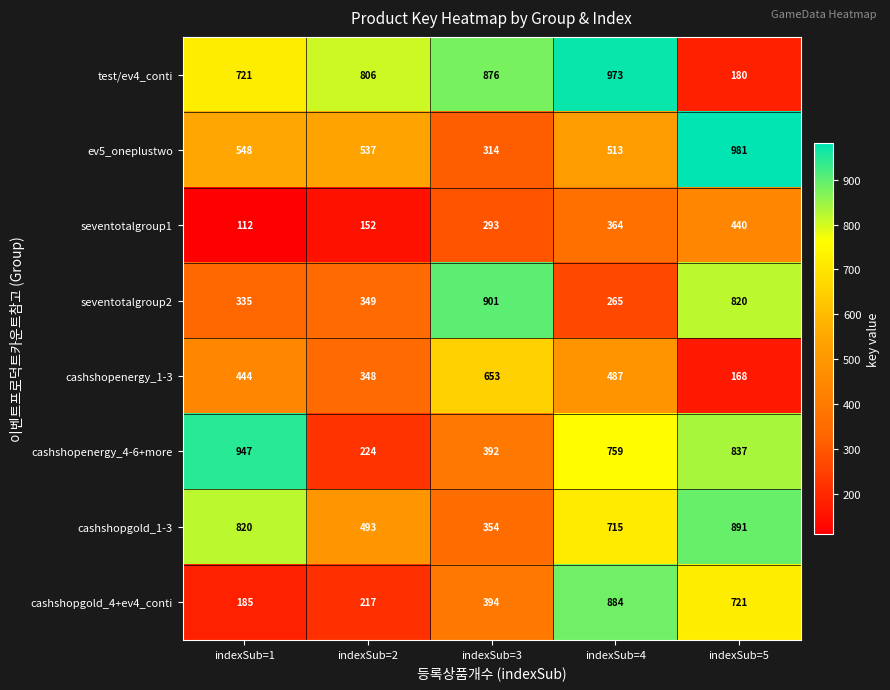

Which series has the widest spread of values?

test/ev4_conti